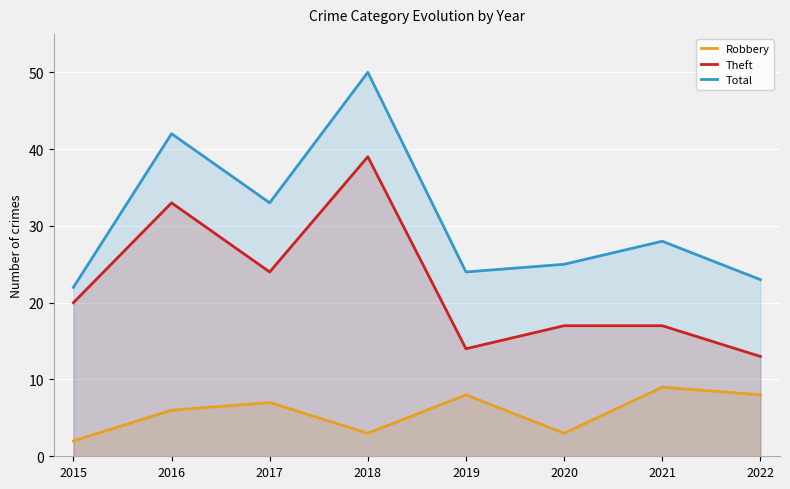

How many series are shown in this chart?

3